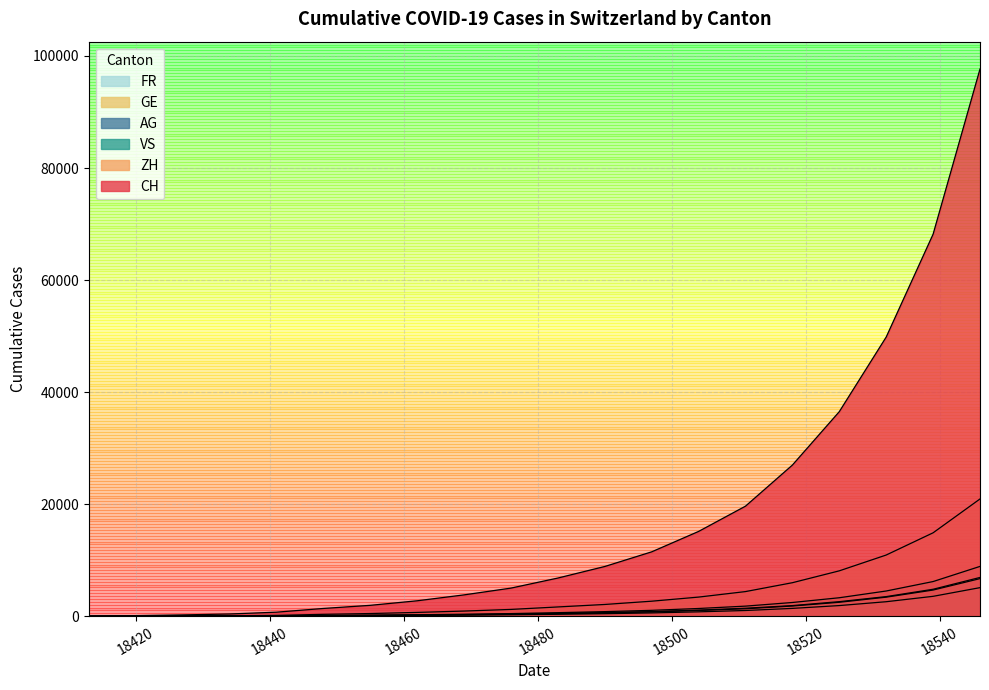

Reading left to right, what are all the values shown in this chart?

CH: 0	107	234	399	721	1385	1943	2754	3808	5018	6813	8876	11490	15133	19643	26978	36512	49831	68193	97671
ZH: 0	23	45	80	152	337	480	682	921	1214	1656	2098	2682	3414	4398	5981	8101	10923	14890	20931
VS: 0	9	27	52	93	120	162	215	289	371	499	638	824	1092	1423	1897	2601	3501	4812	6921
AG: 0	5	16	26	59	125	178	258	356	469	635	820	1050	1381	1802	2451	3298	4502	6189	8891
GE: 0	13	20	31	44	69	98	140	192	254	348	453	589	783	1023	1398	1901	2589	3551	5101
FR: 0	9	22	32	61	92	131	187	258	341	463	601	778	1023	1334	1821	2489	3401	4672	6712